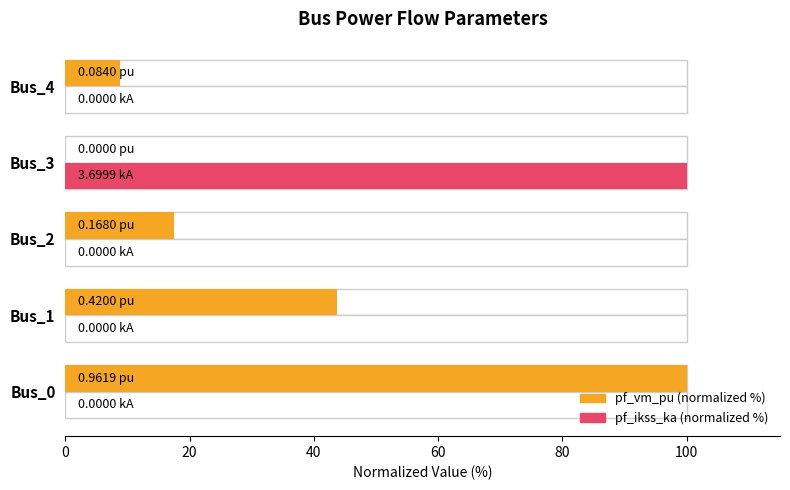

Reading left to right, what are all the values shown in this chart?

pf_vm_pu (normalized %): 100.0	43.7	17.5	0.0	8.7
pf_ikss_ka (normalized %): 0.0	0.0	0.0	100.0	0.0